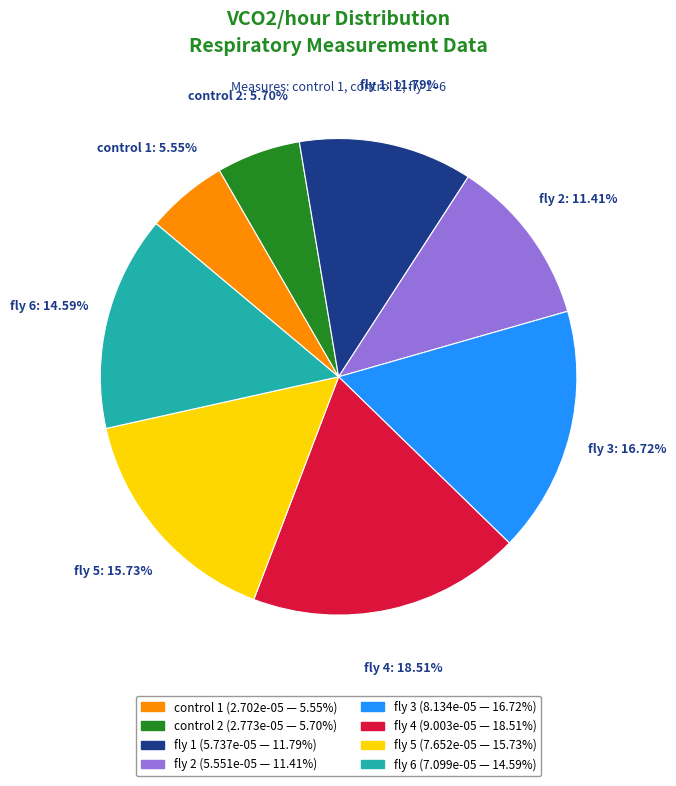

Do fly 1 and control 1 together represent more than half of the pie?

No